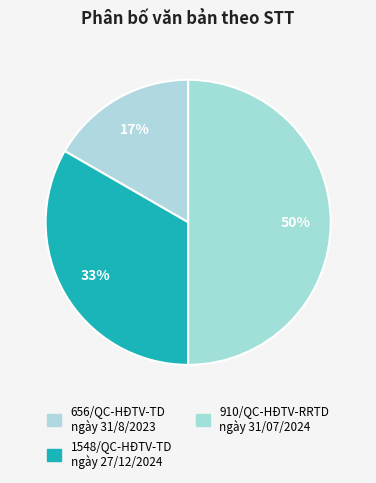

How many slices are in this pie chart?

3